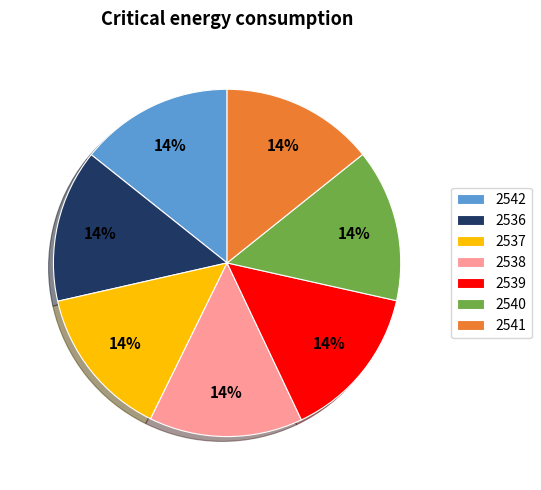

Count the number of slices in the pie.

7